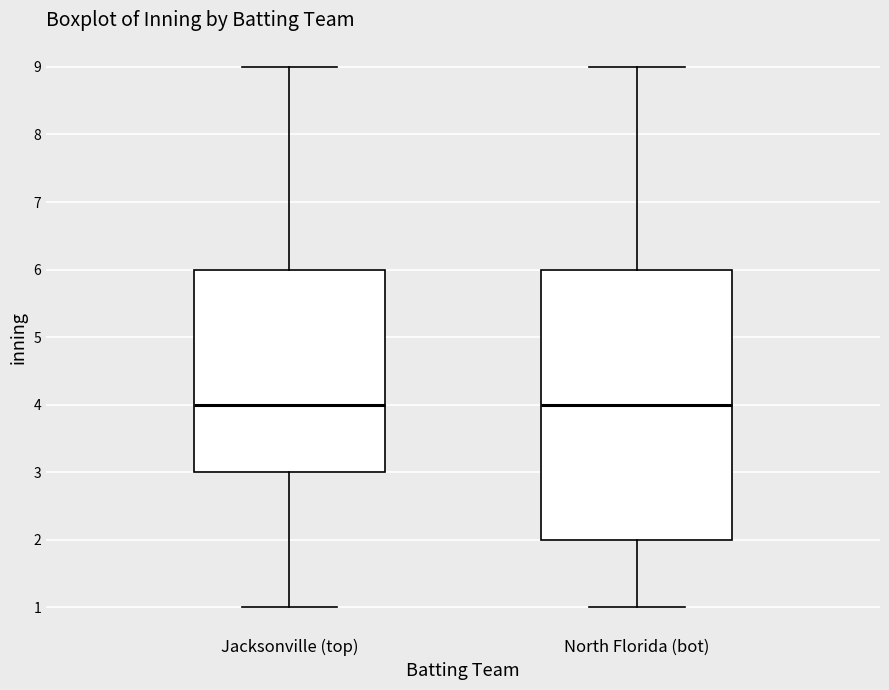

Comparing the boxes themselves (not the whiskers), which one is the tallest?

North Florida (bot)